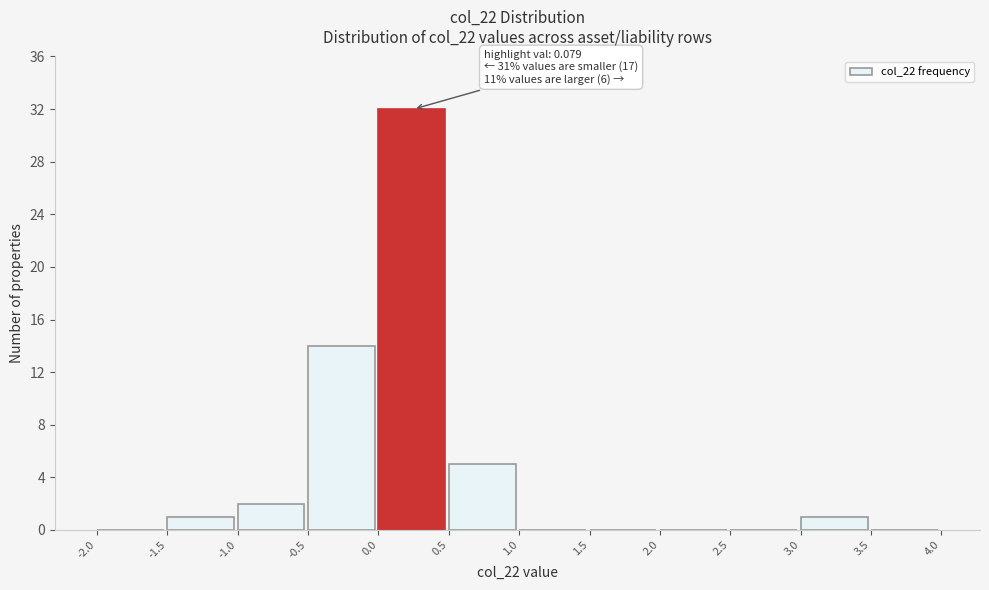

Which range on the x-axis has the tallest bar?

0.0 to 0.5